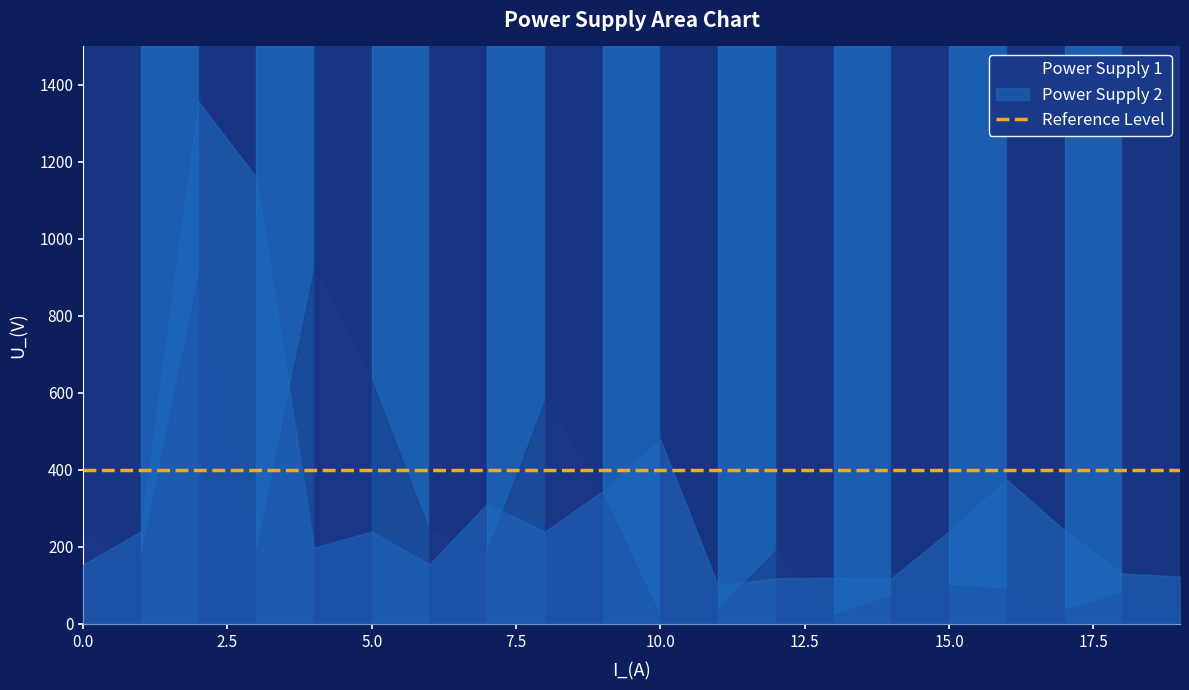

What is the average value of the Power Supply 2 series?

322